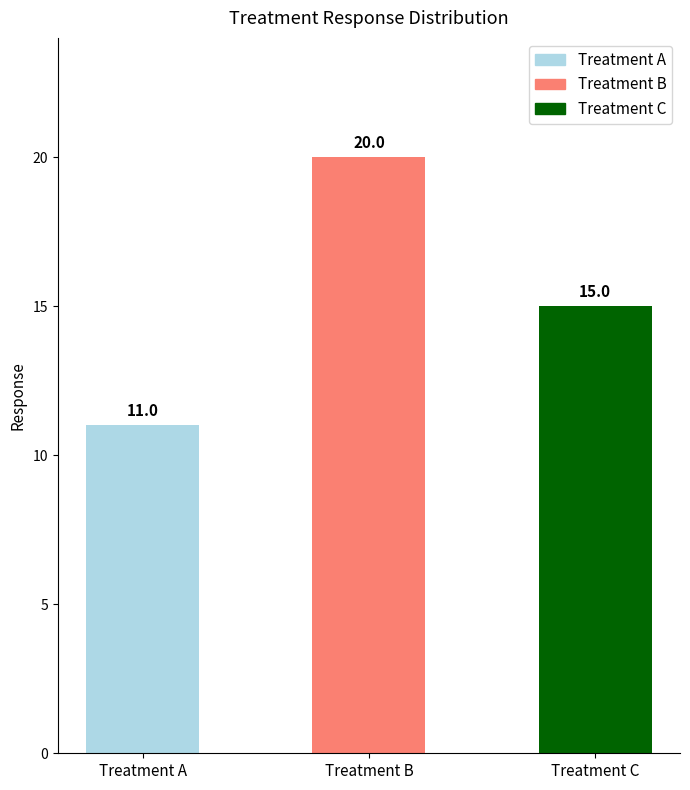

Are the bars horizontal?

No